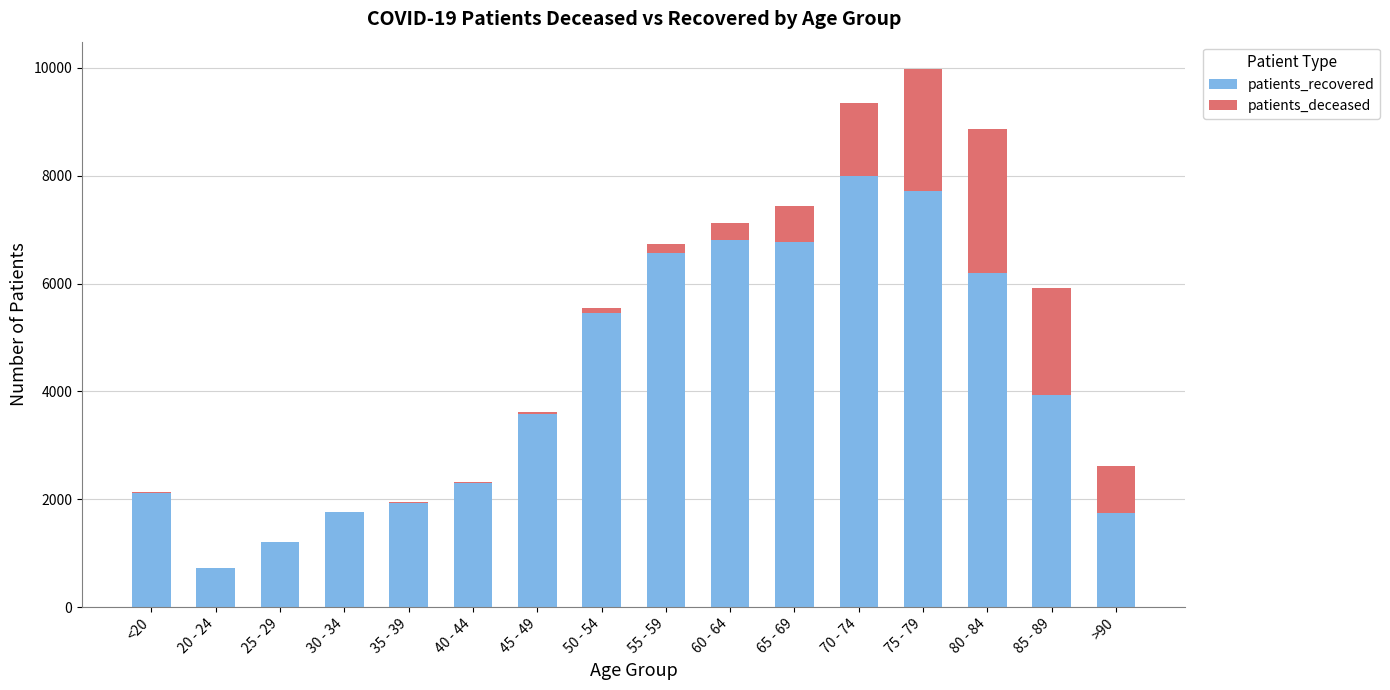

Where is patients_recovered nearest to the value 4353?

85 - 89